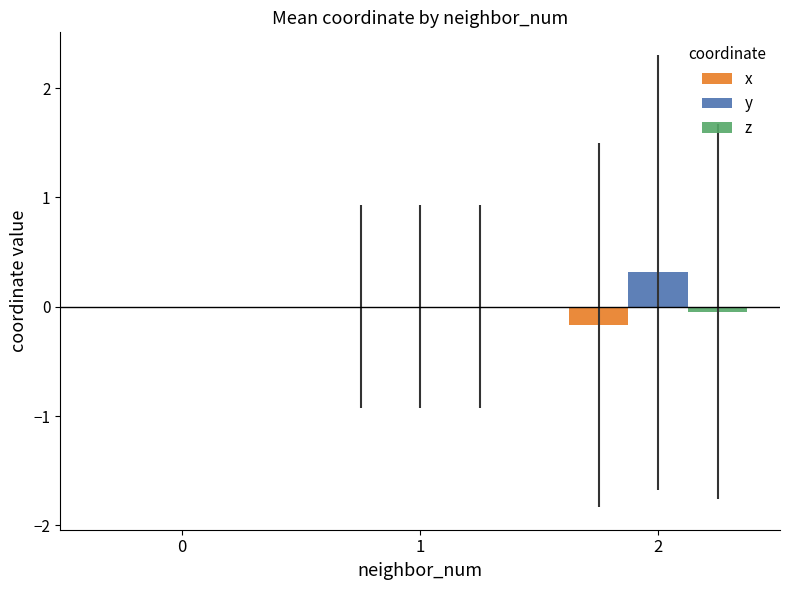

What is the sum of all y values?

0.3